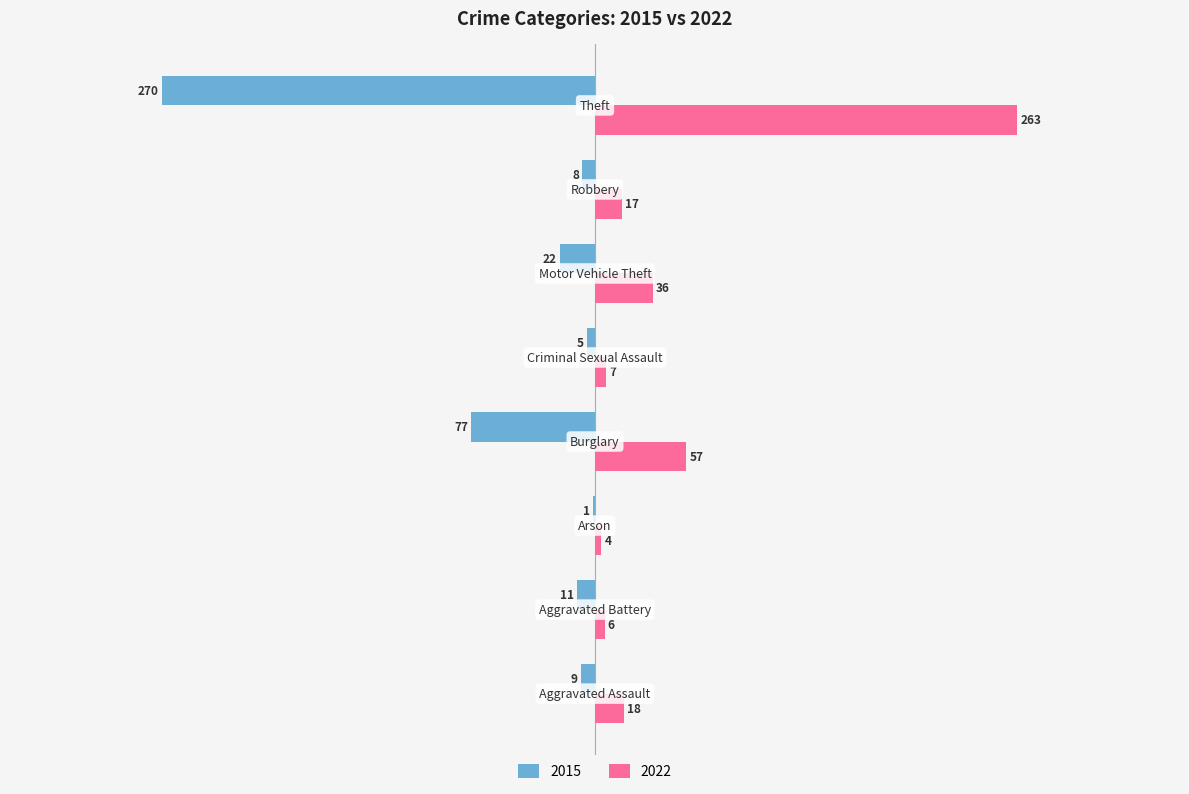

What is the sum of all 2015 values?

-403